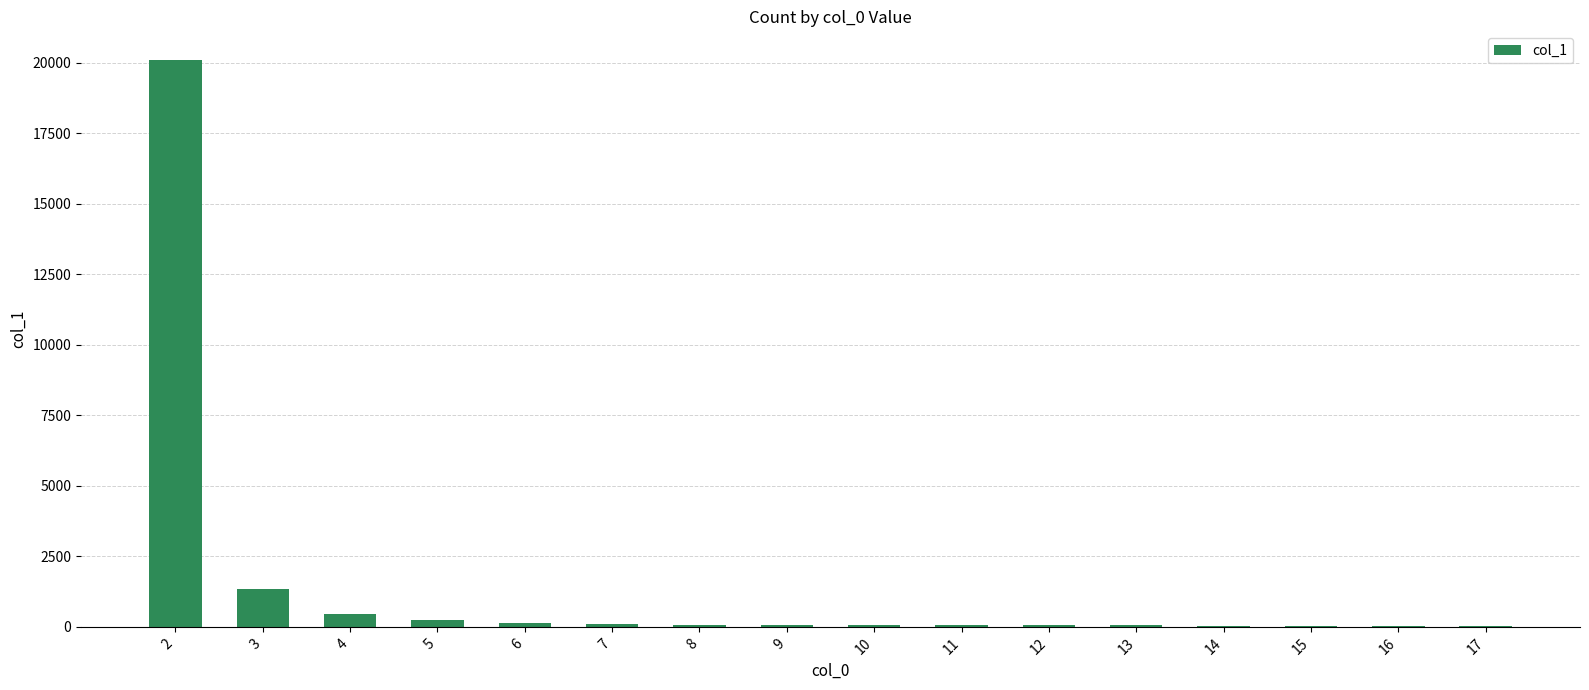

Is it true that the value at 16 is 43?

True